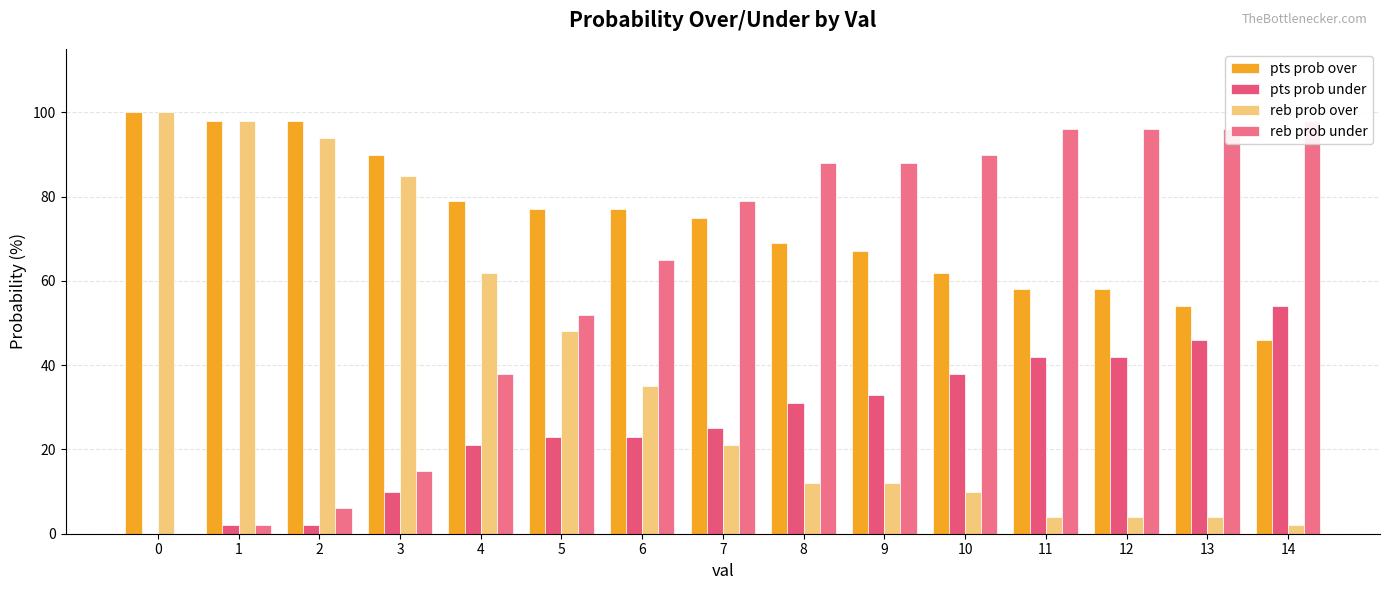

Rank the series by their average value, from highest to lowest.

pts prob over, reb prob under, reb prob over, pts prob under